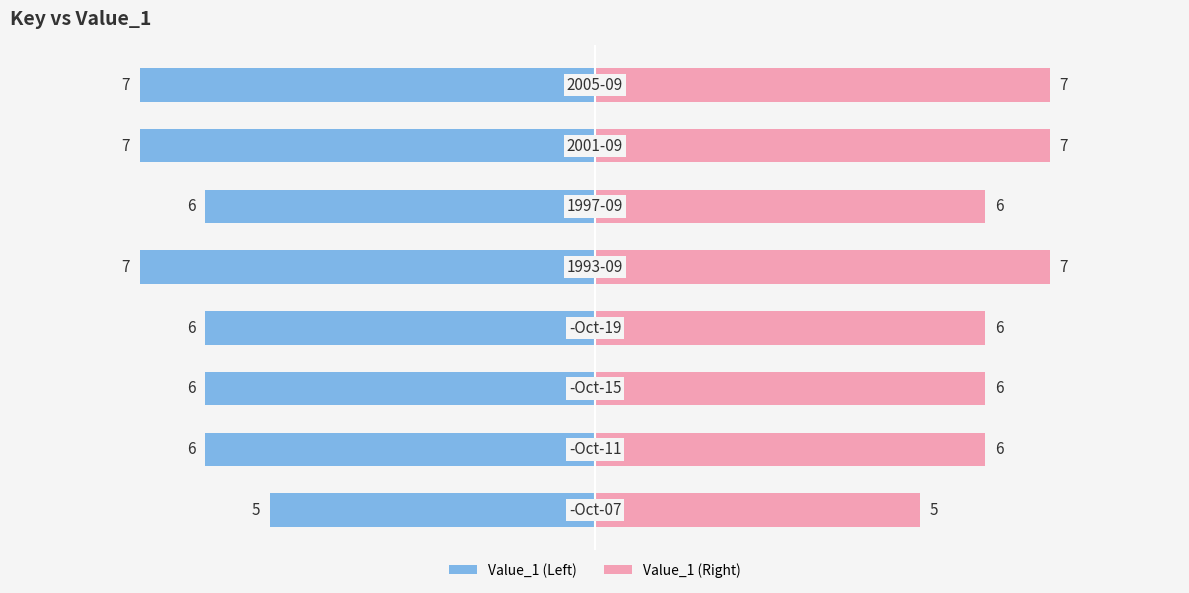

Which series has the largest range (max minus min)?

Value_1 (Left)